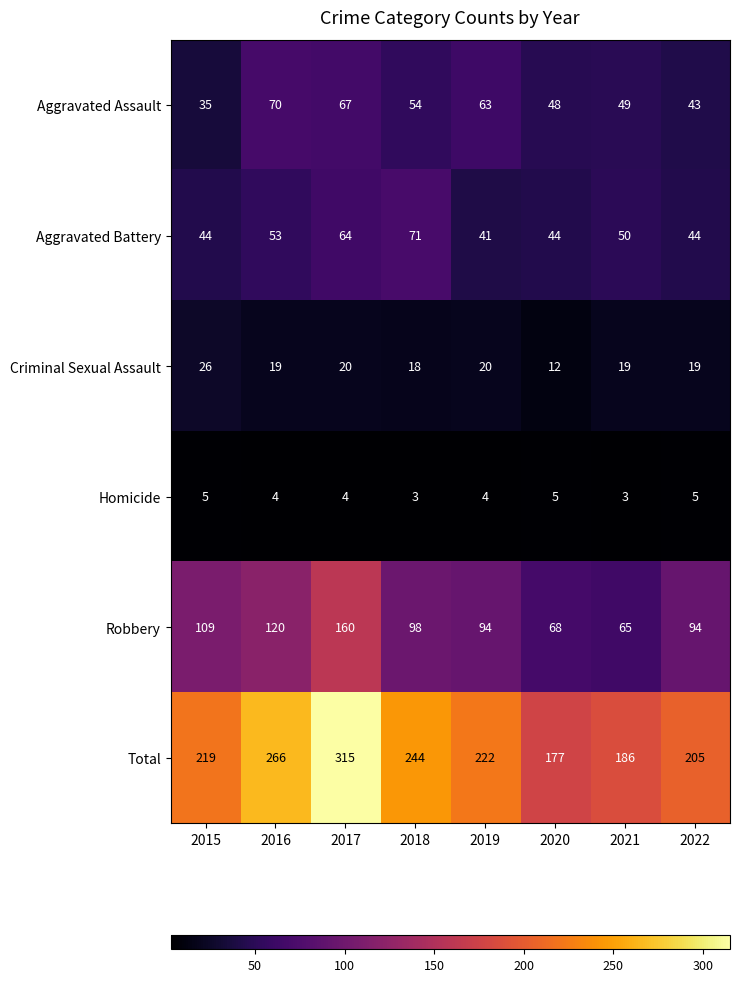

What is the total value across all series at 2021?

372